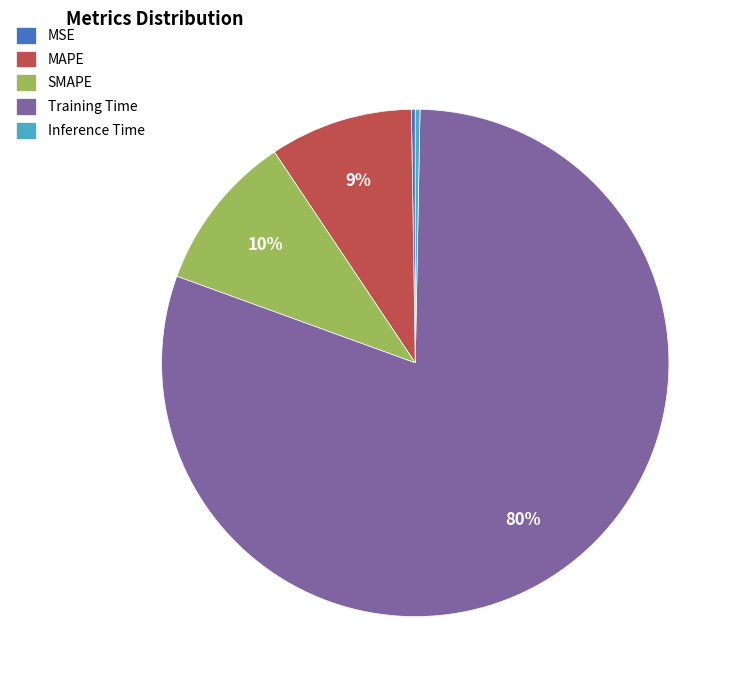

The Training Time slice represents 72% of the pie. True or false?

False